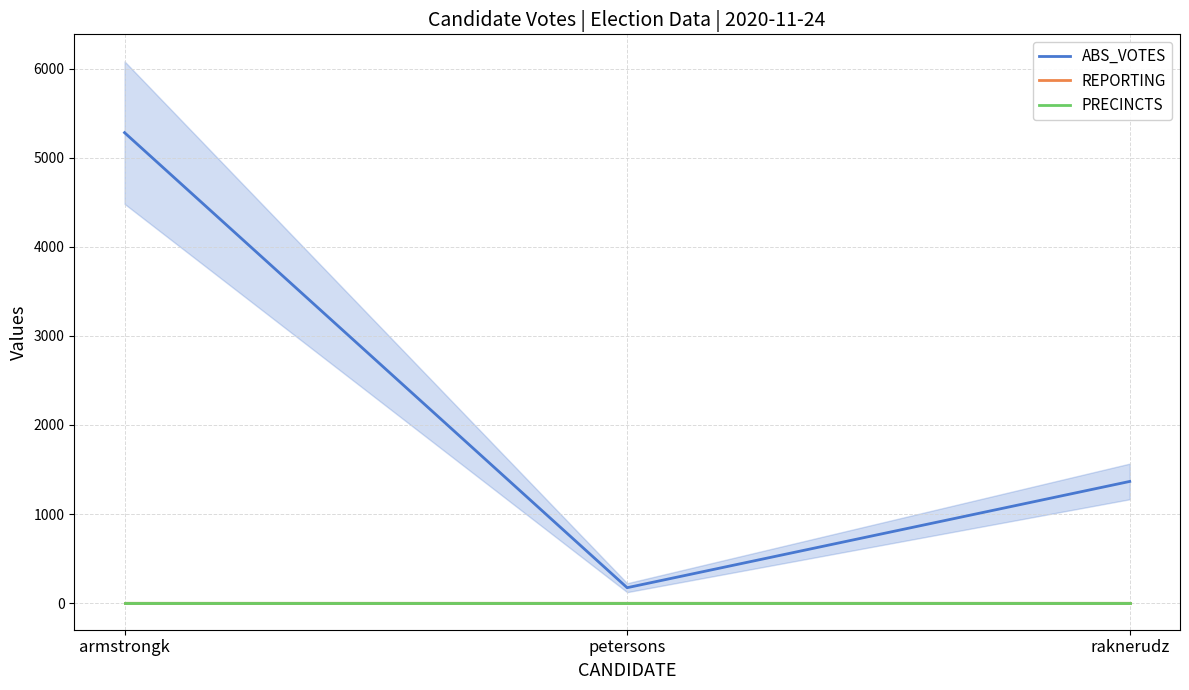

What is the label of the 1st point from the right?

raknerudz